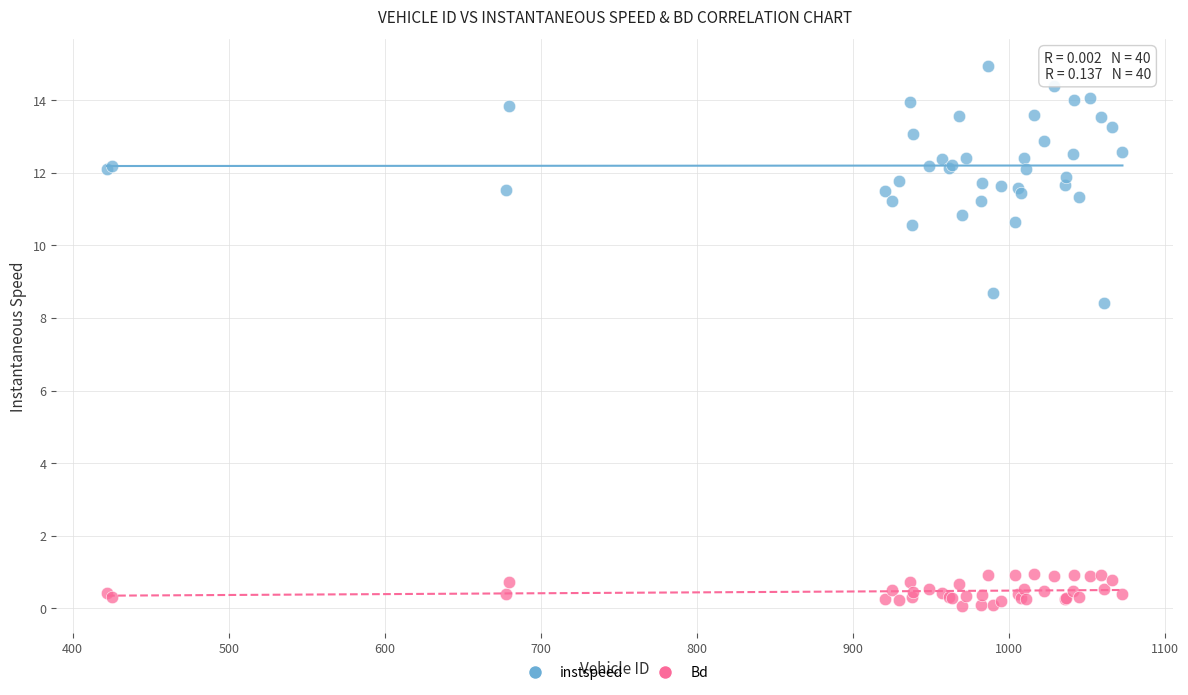

Which series reaches the minimum Y coordinate?

Bd